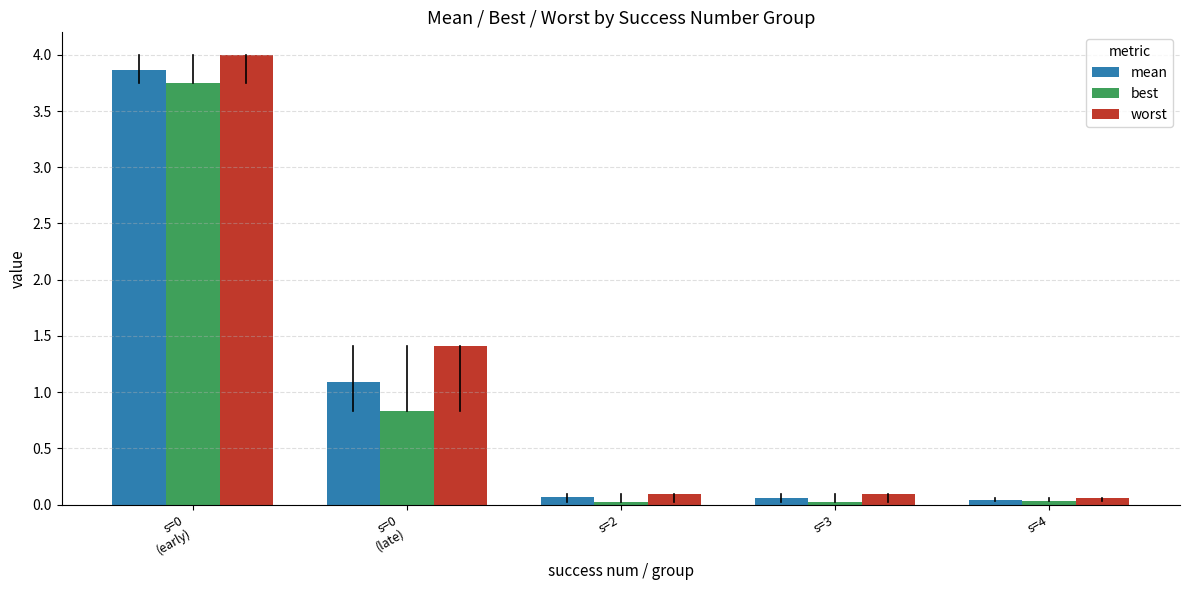

What is the average value of the best series?

0.9